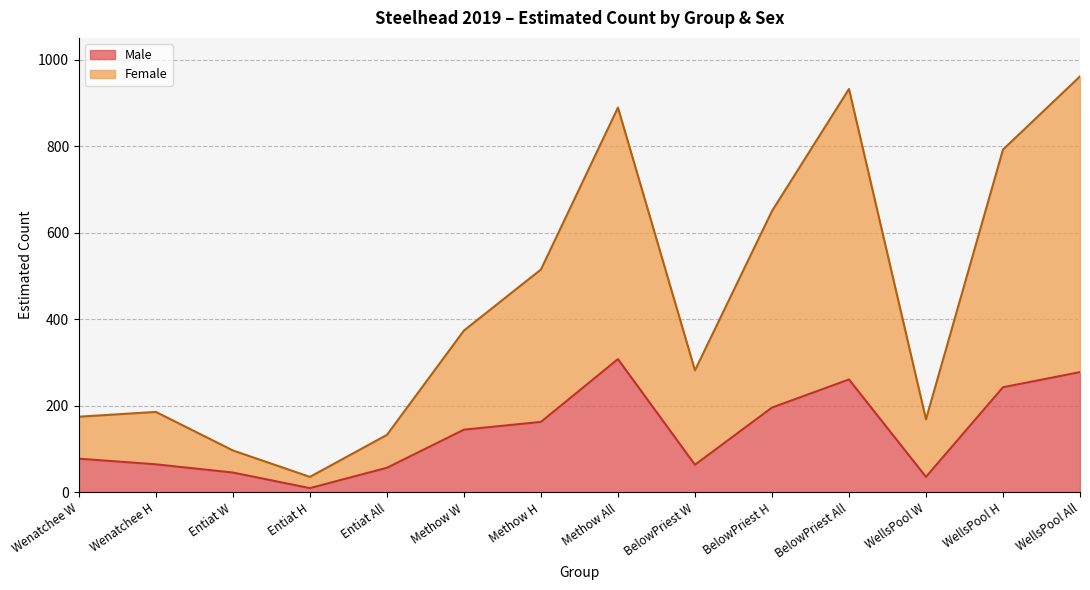

What is the total value across all series at BelowPriest W?

282